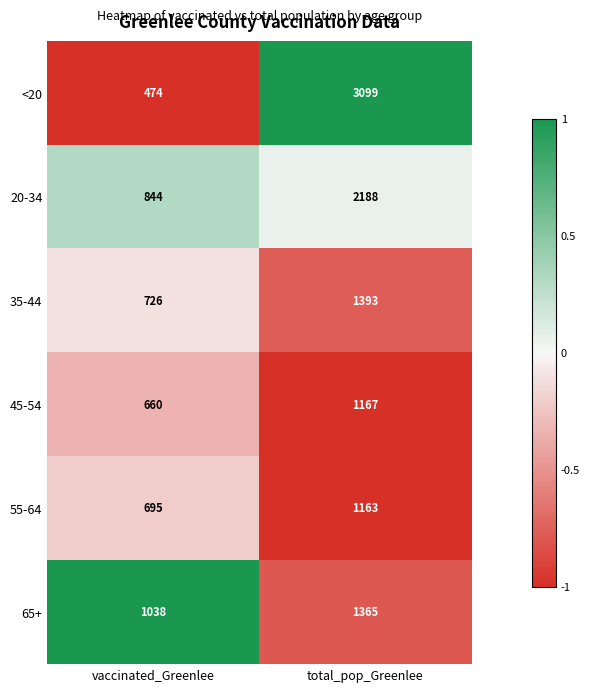

At which category does the chart reach its minimum across all series?

vaccinated_Greenlee